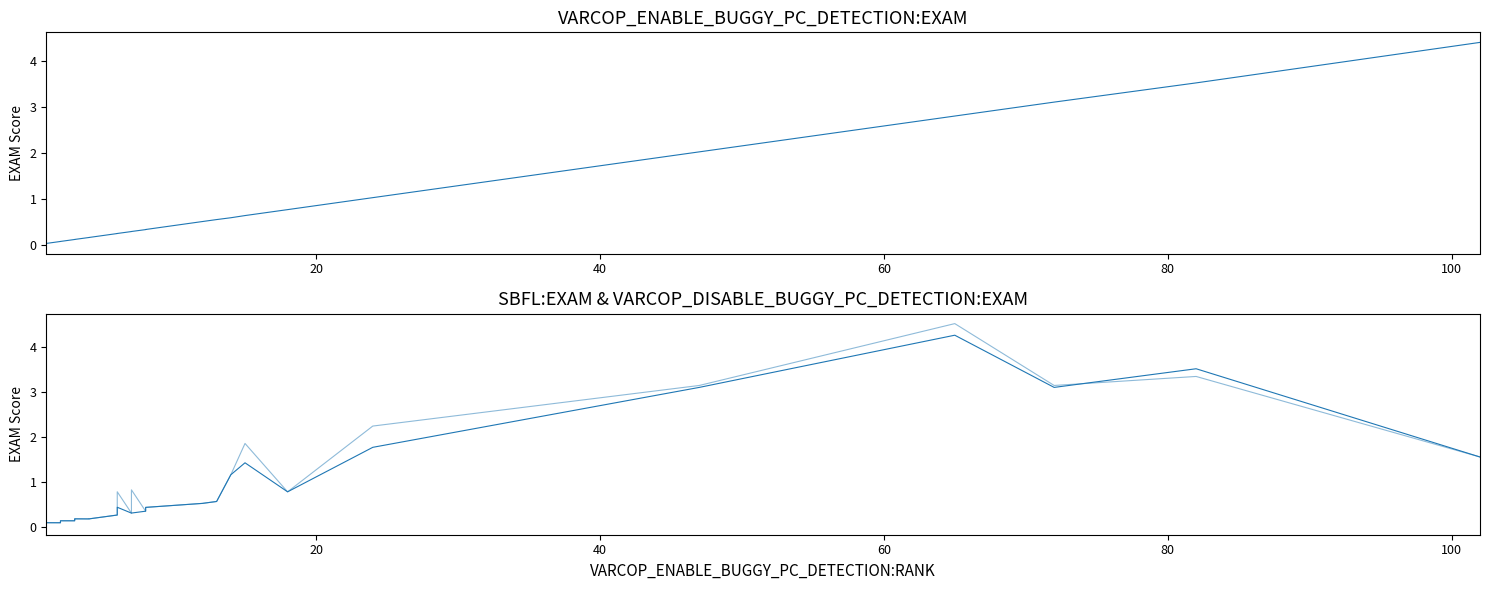

At 20, list the series in order from largest to smallest.

VARCOP_DISABLE_BUGGY_PC_DETECTION:EXAM, SBFL:EXAM, VARCOP_ENABLE_BUGGY_PC_DETECTION:EXAM